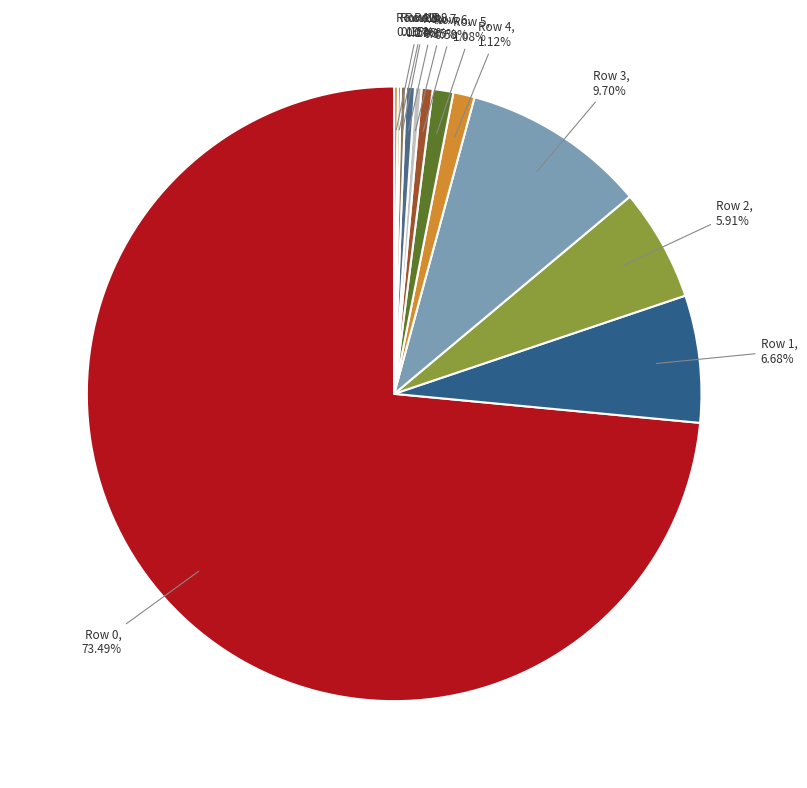

Which category has the biggest portion of the pie?

Row 0, 73.49%